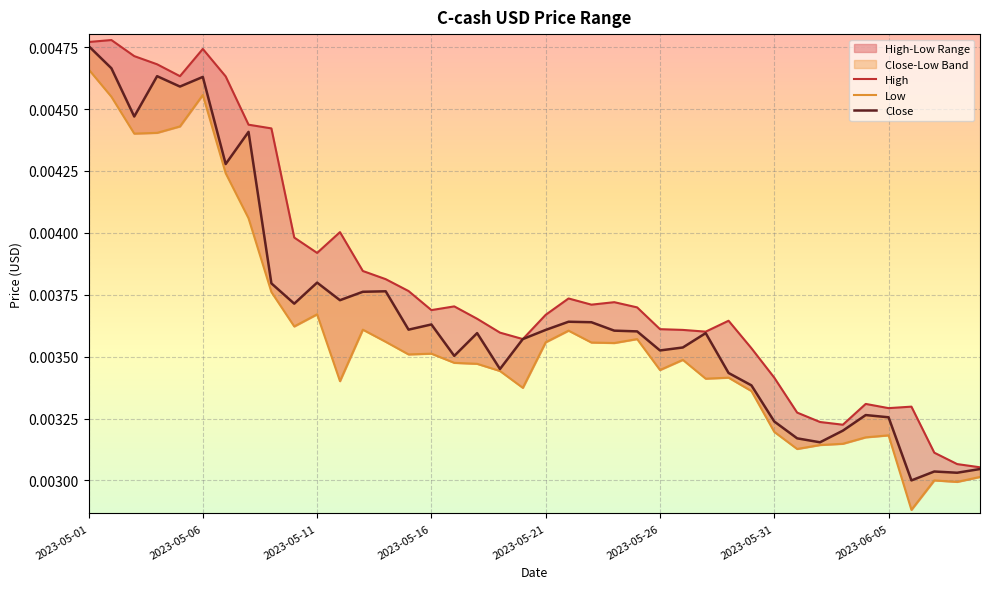

How many categories are shown in the chart?

40